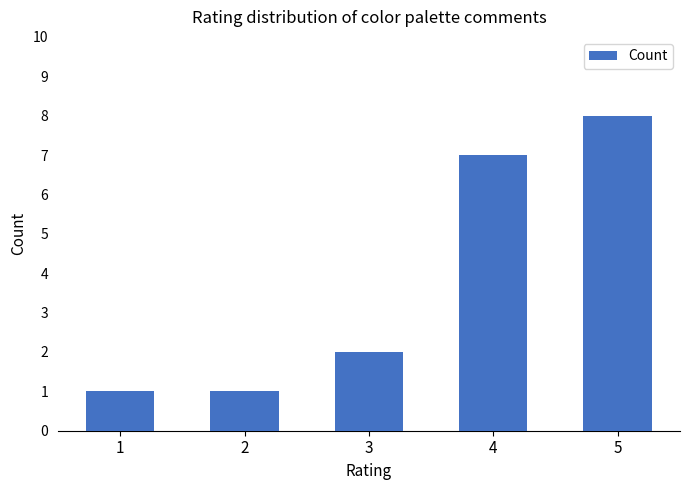

Is it true that the value at 2 is 0?

False